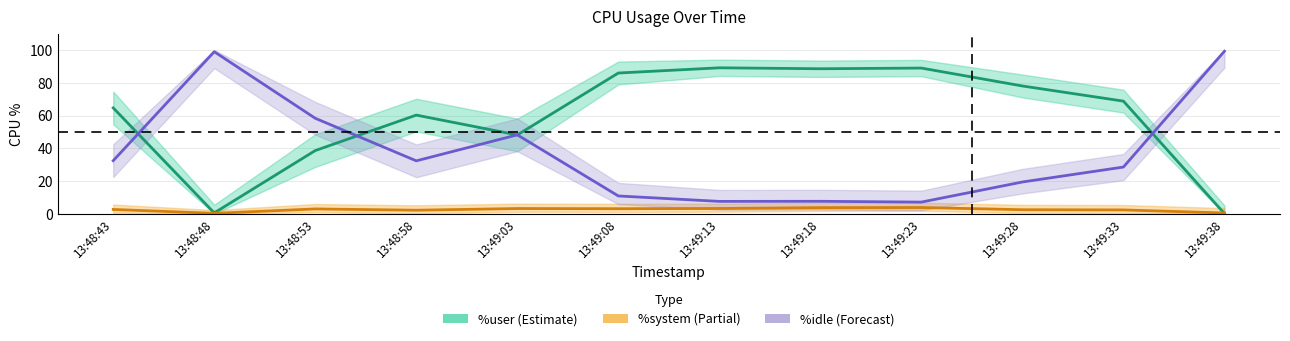

How many lines are shown in the chart?

3